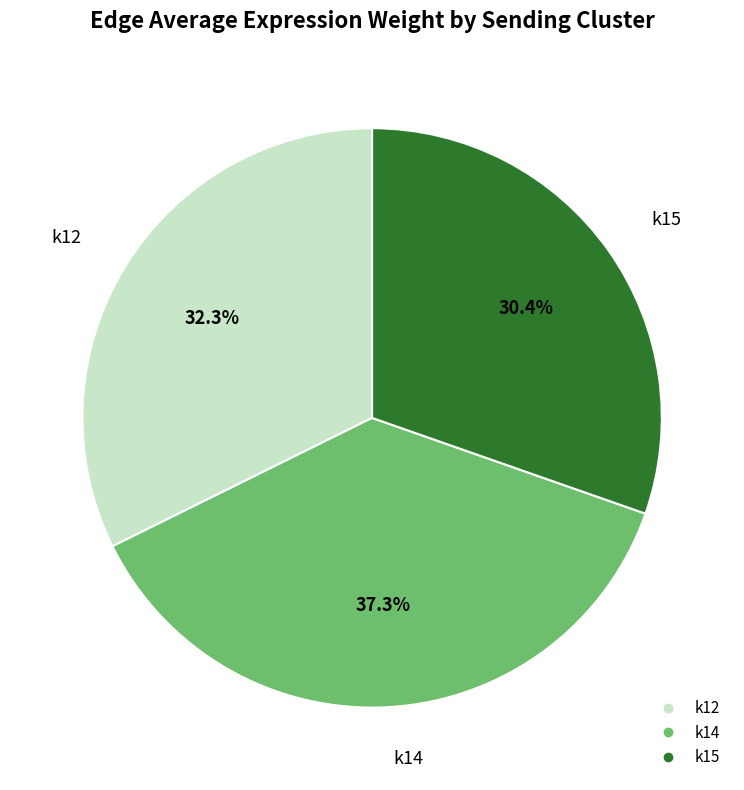

Between k14 and k12, which is larger?

k14